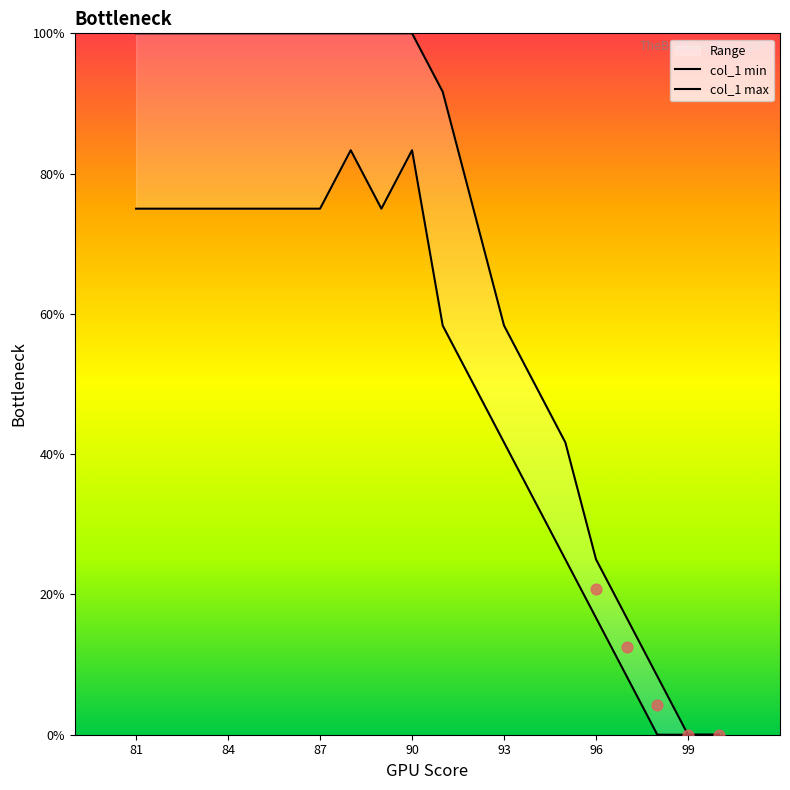

Which series reaches the minimum Y coordinate?

col_1 min